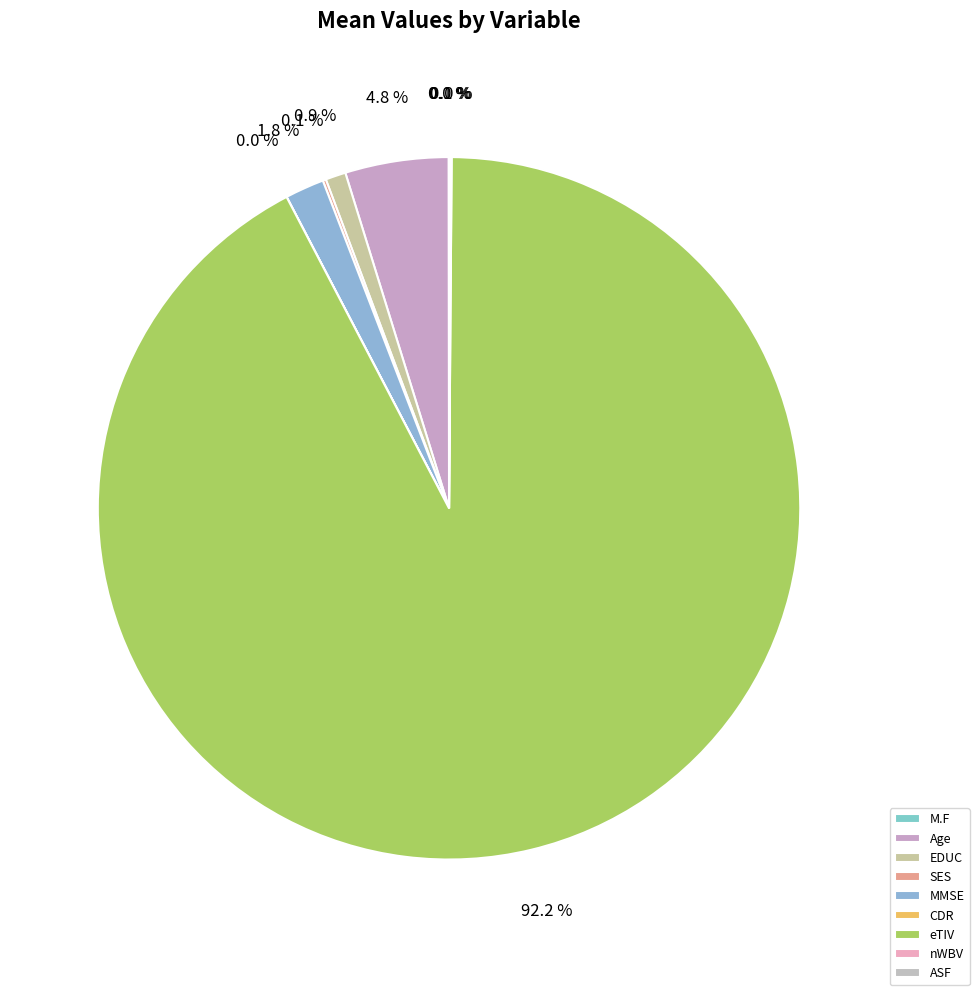

Rank the categories by value from highest to lowest.

eTIV, Age, MMSE, EDUC, SES, ASF, nWBV, M.F, CDR